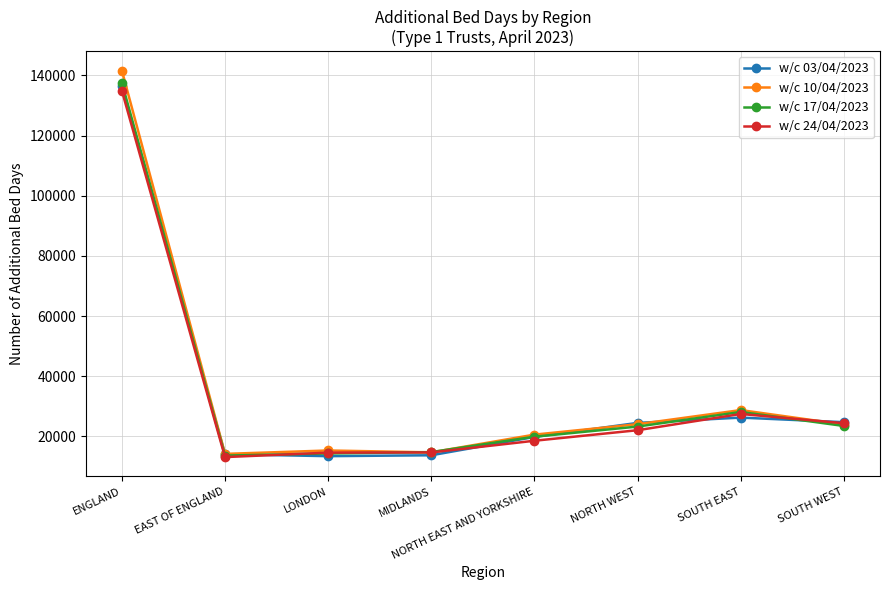

True or false: w/c 17/04/2023 has a value of 37940 at SOUTH WEST.

False